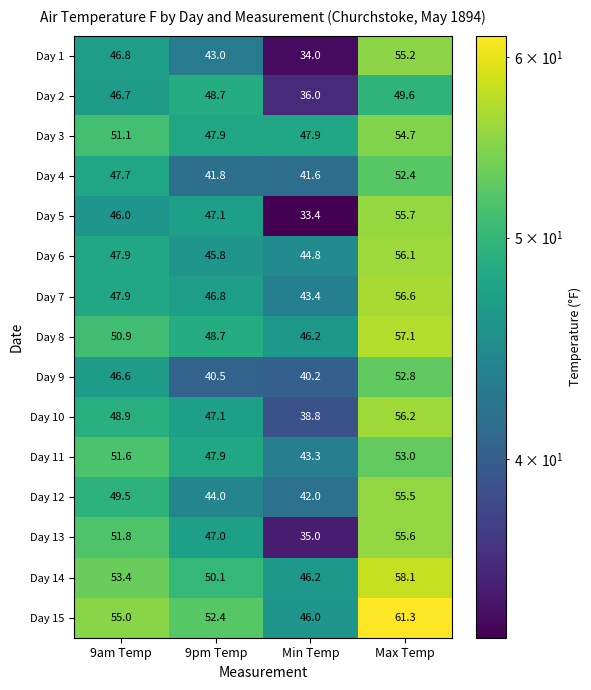

What value does the Day 7 series have at Min Temp?

43.4